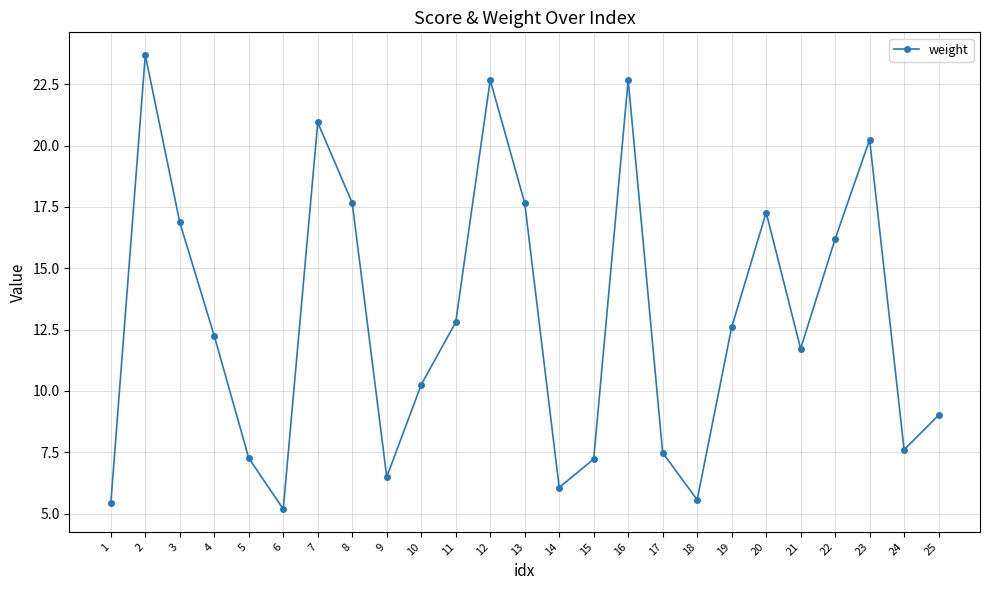

What is the value of the 11th point from the left?

12.8